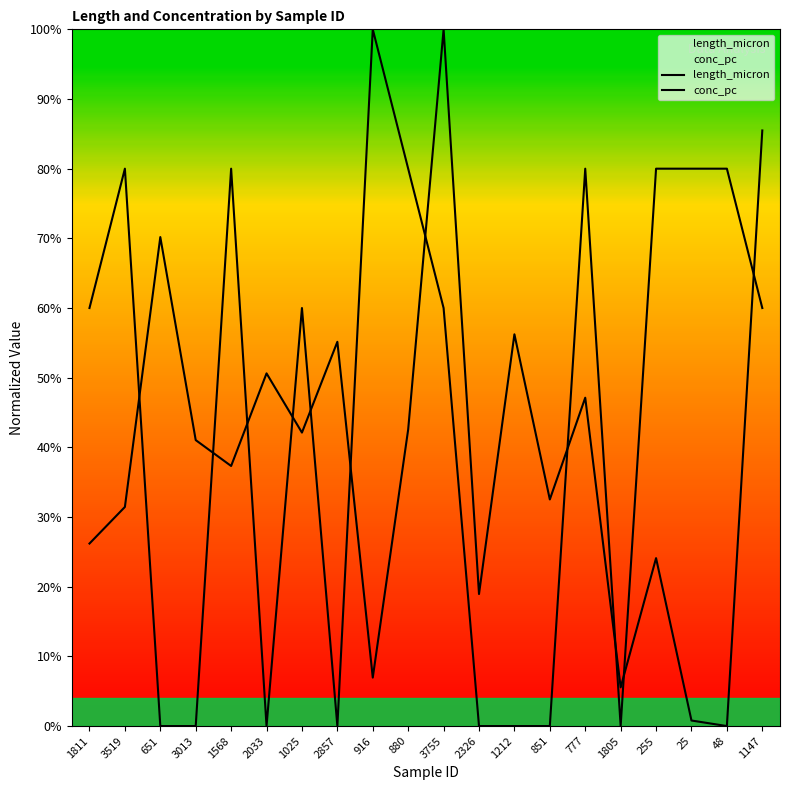

Reading left to right, transcribe all the data shown in this chart.

length_micron: 1811=26.2	3519=31.4	651=70.2	3013=41.0	1568=37.3	2033=50.6	1025=42.1	2857=55.2	916=7.0	880=42.6	3755=100.0	2326=19.0	1212=56.2	851=32.5	777=47.1	1805=5.6	255=24.1	25=0.8	48=0.0	1147=85.5
conc_pc: 1811=60.0	3519=80.0	651=0.0	3013=0.0	1568=80.0	2033=0.0	1025=60.0	2857=0.0	916=100.0	880=80.0	3755=60.0	2326=0.0	1212=0.0	851=0.0	777=80.0	1805=0.0	255=80.0	25=80.0	48=80.0	1147=60.0